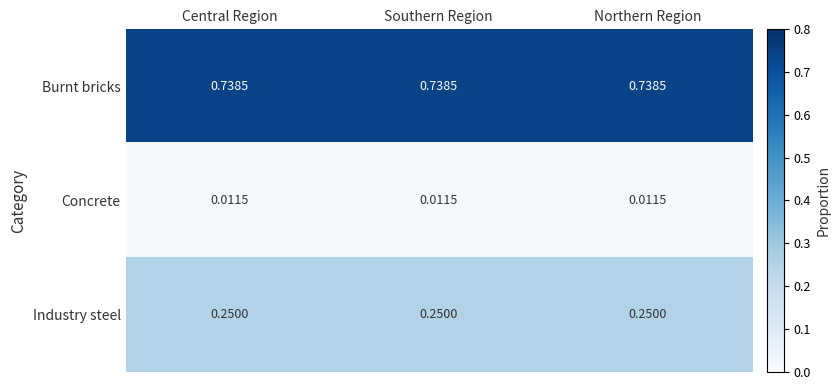

Is the value of Burnt bricks at Central Region greater than the value of Concrete at Southern Region?

Yes